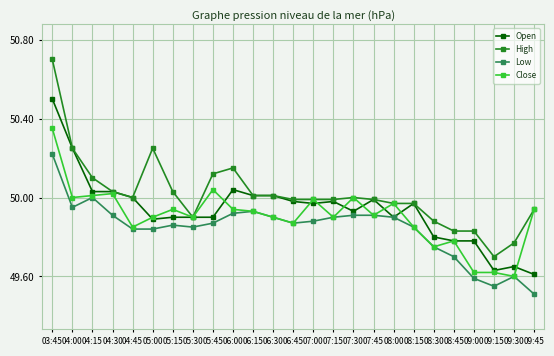

What is the difference between the High values at 03:45 and 08:45?

0.9